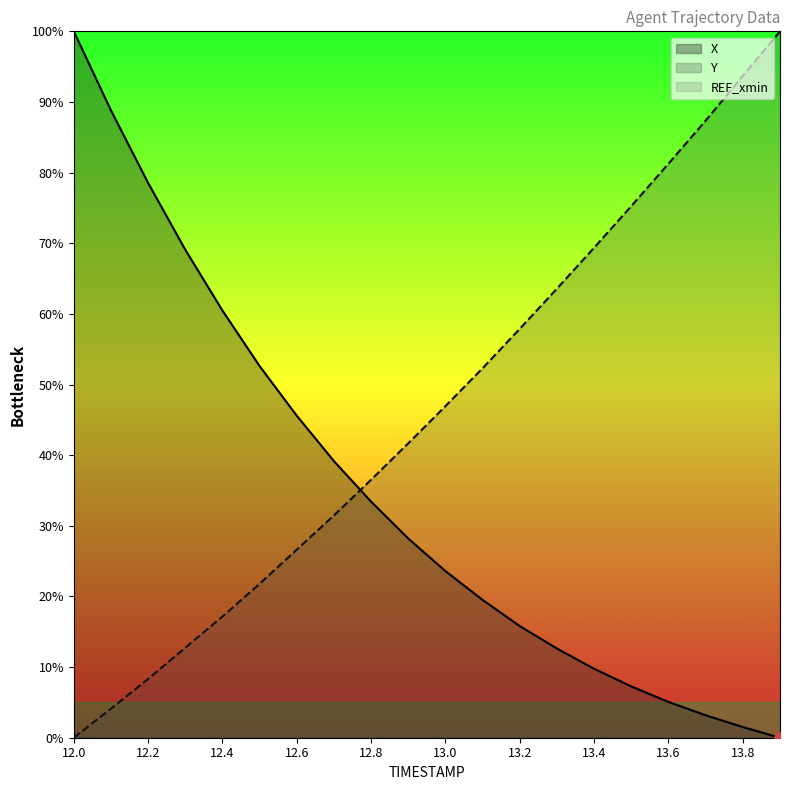

Is it true that X equals 138.1 at 12.1?

False